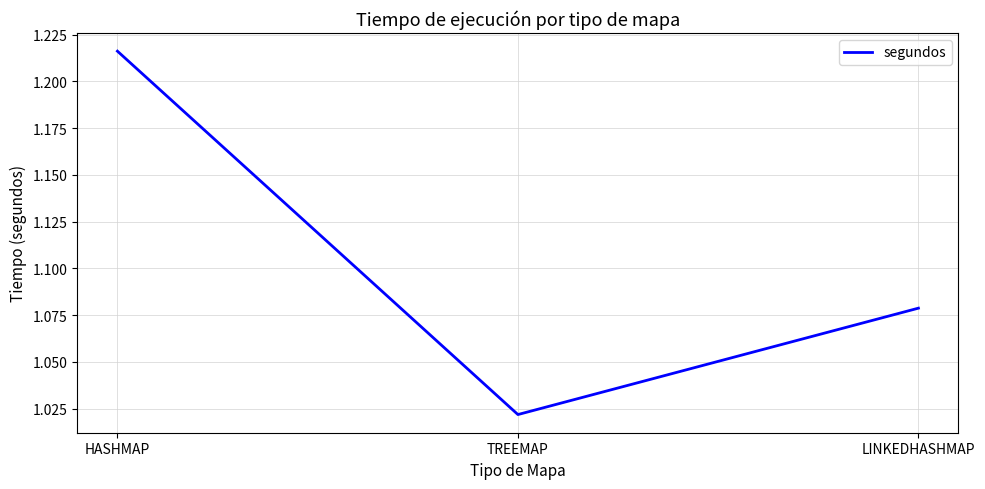

Approximately how many times larger is the value at TREEMAP compared to HASHMAP?

0.8